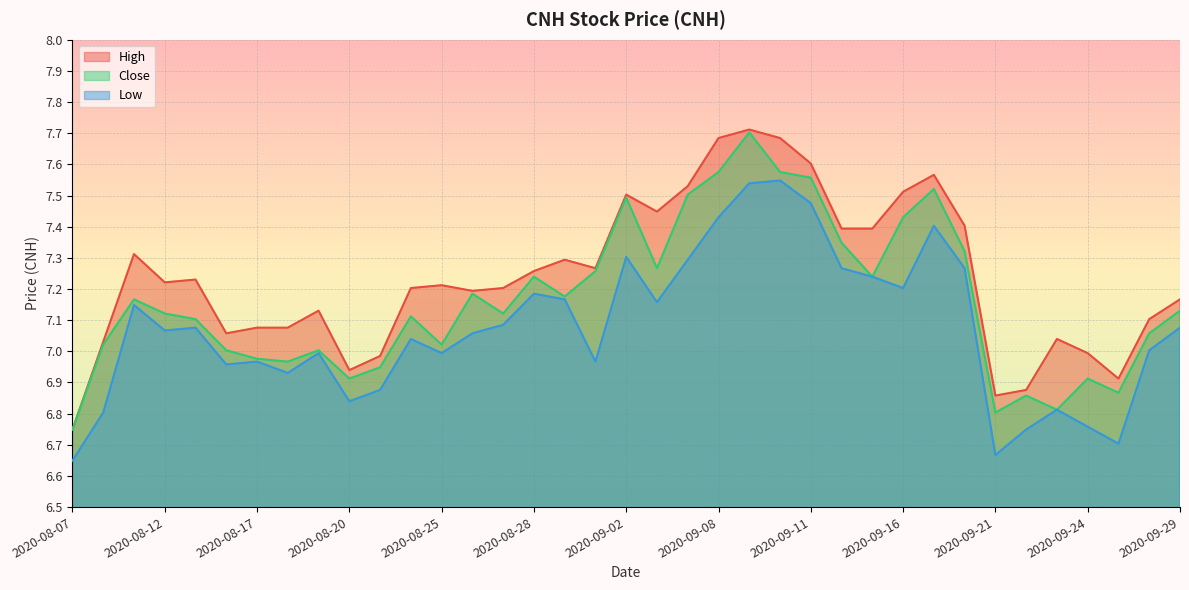

What is the maximum value shown in the chart?

7.7